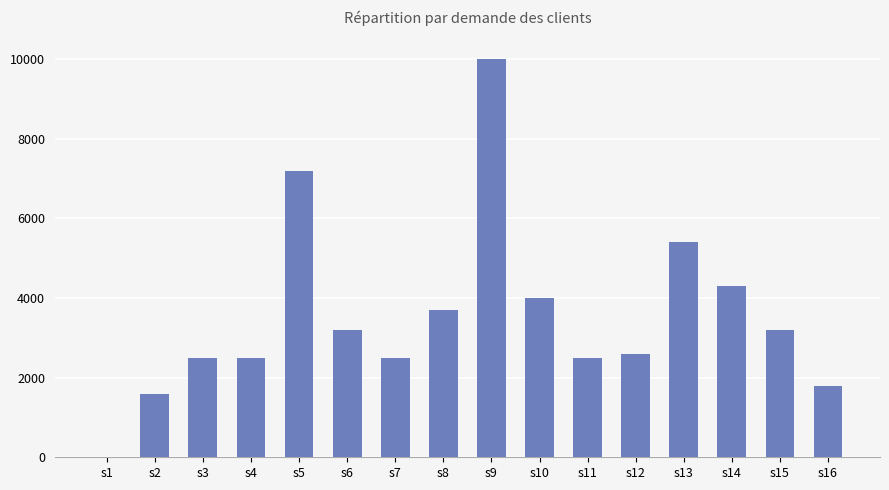

Reading left to right, extract all data points from this chart.

s1=0	s2=1600	s3=2500	s4=2500	s5=7200	s6=3200	s7=2500	s8=3700	s9=10000	s10=4000	s11=2500	s12=2600	s13=5400	s14=4300	s15=3200	s16=1800